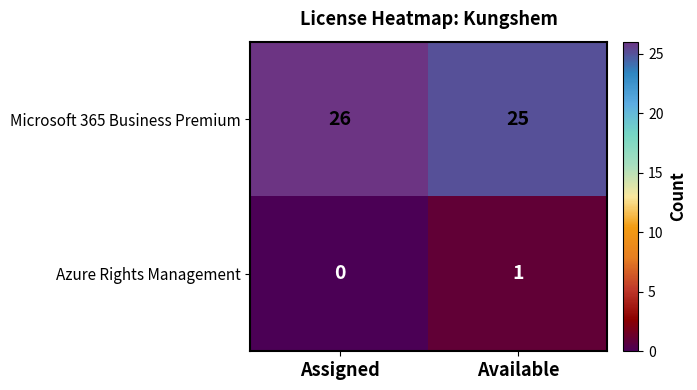

True or false: Azure Rights Management has a value of -1 at Assigned.

False